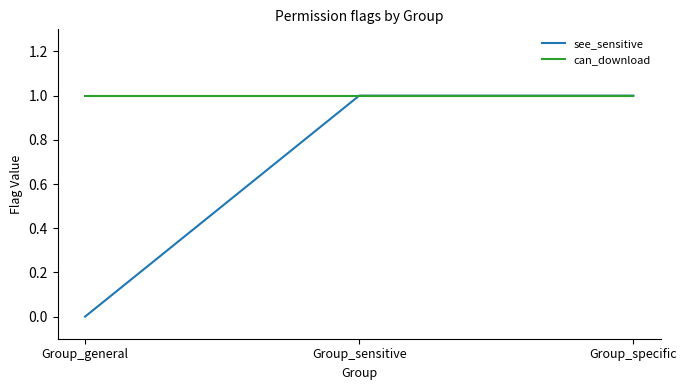

List the series in order of their overall mean, highest first.

can_download, see_sensitive